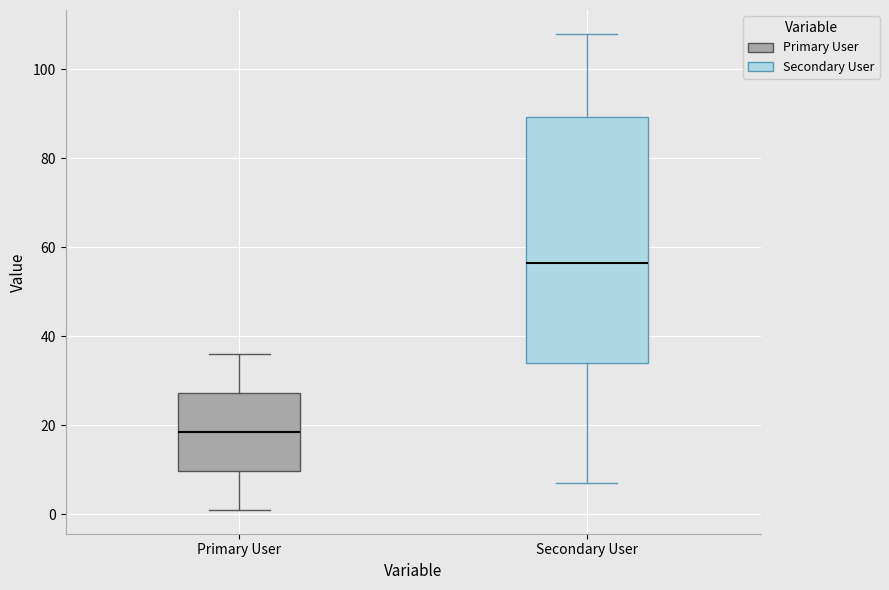

Which box is the tallest, from its lower edge to its upper edge?

Secondary User